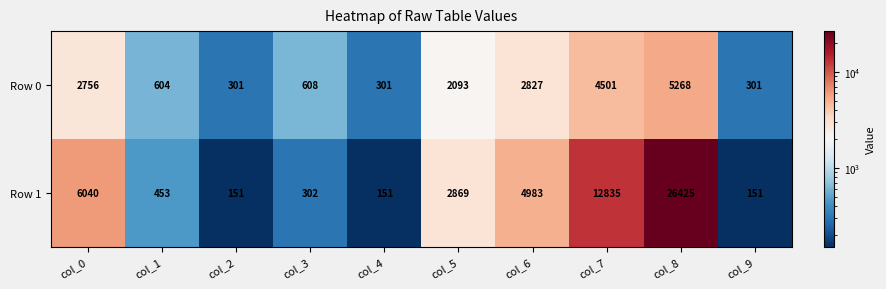

What is the minimum value shown in the chart?

151